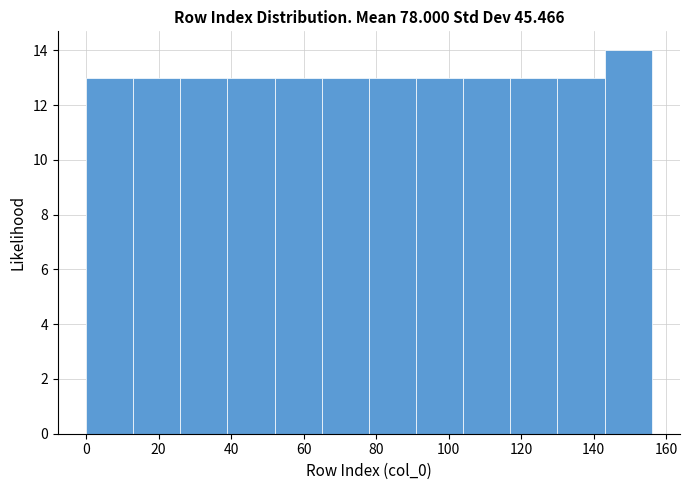

How tall is the bar that spans 78 to 91 on the x-axis? Neither the bar edges nor the heights are printed on the chart, so give them approximately, as read against the axes.

13